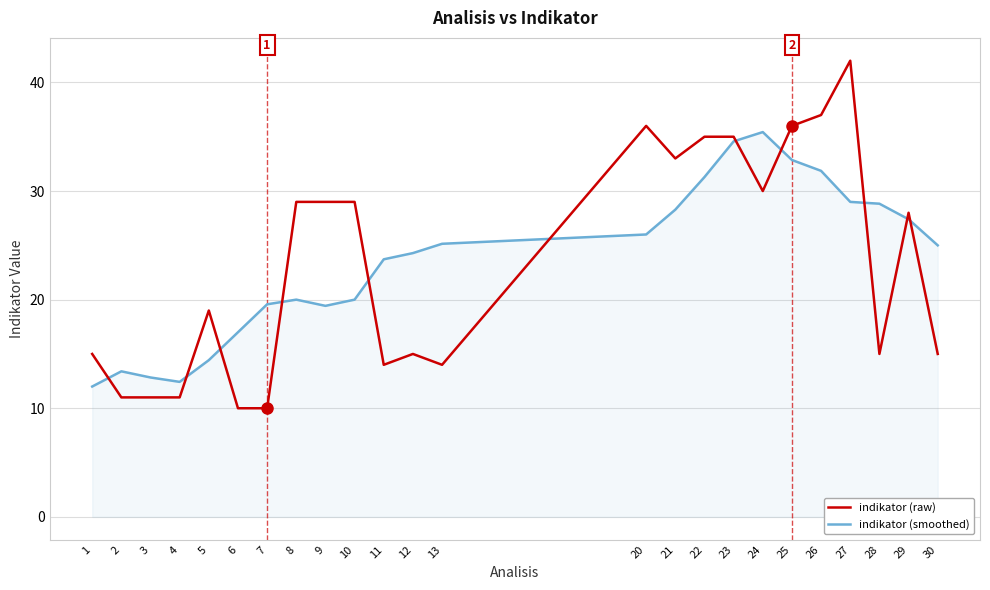

The value of indikator (raw) at 22 is 35.0. True or false?

True